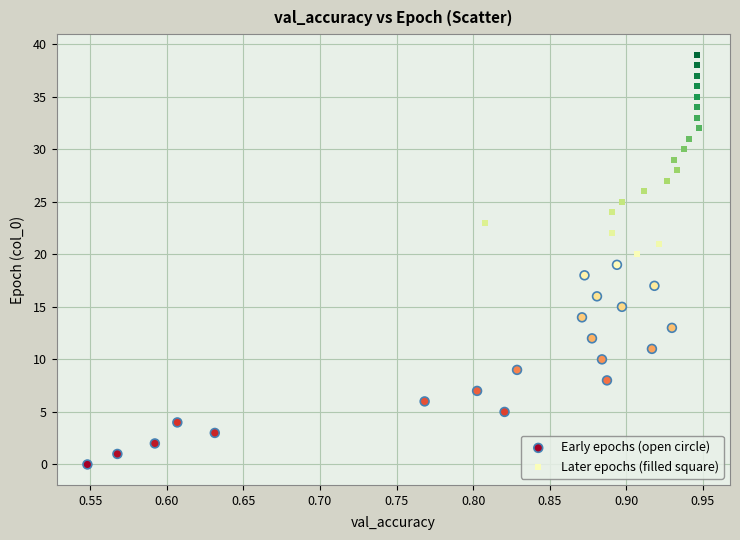

Which series reaches the maximum Y coordinate?

Later epochs (filled square)